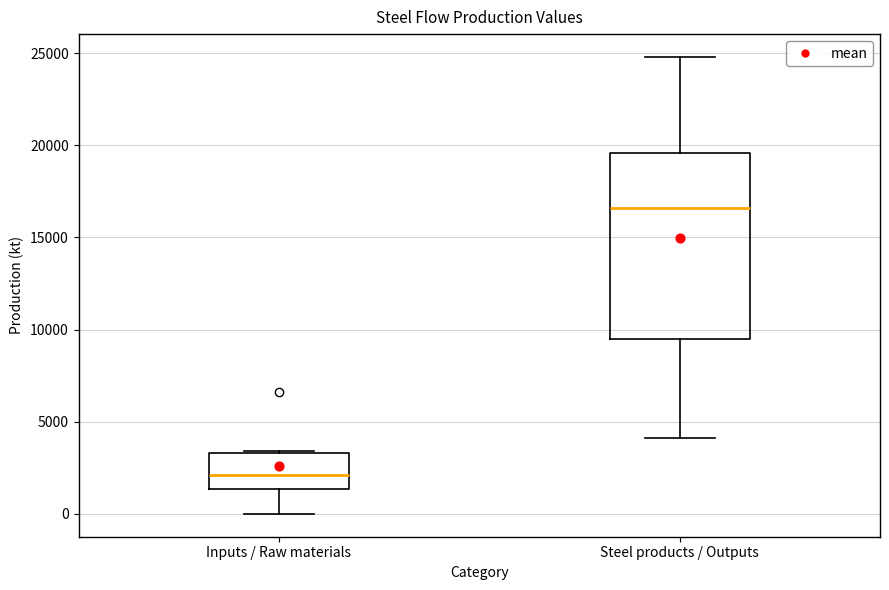

Comparing the boxes themselves (not the whiskers), which one is the tallest?

Steel products / Outputs